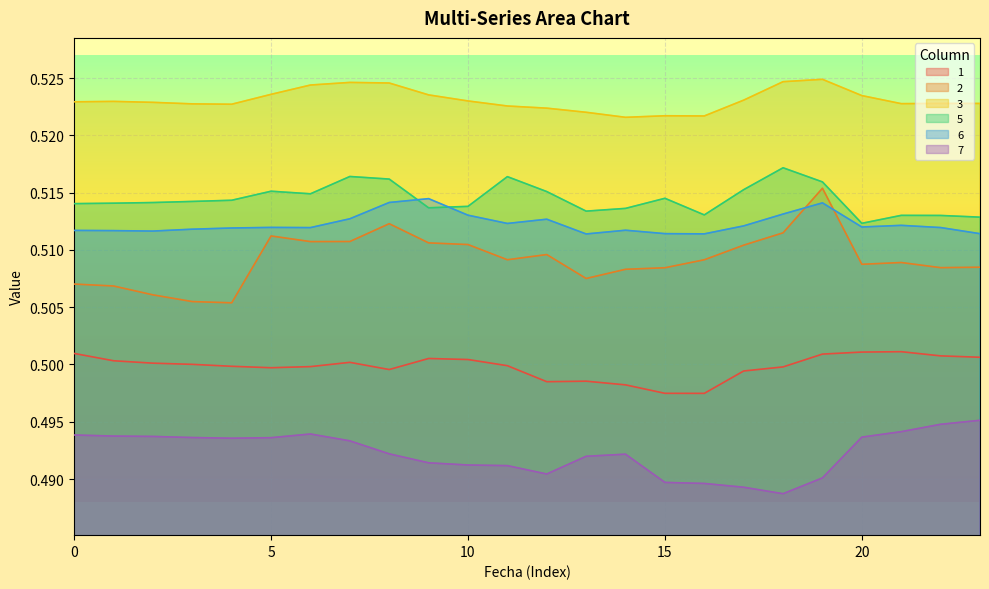

What is the greatest value displayed?

0.5